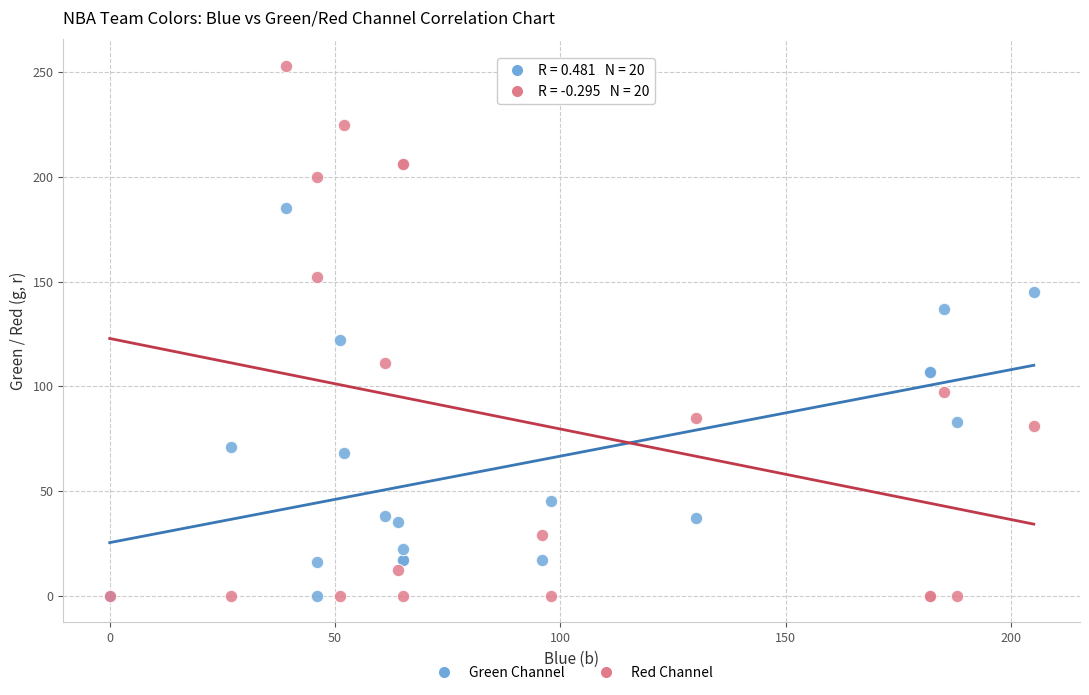

Across all series, what Y value is closest to 126?

122